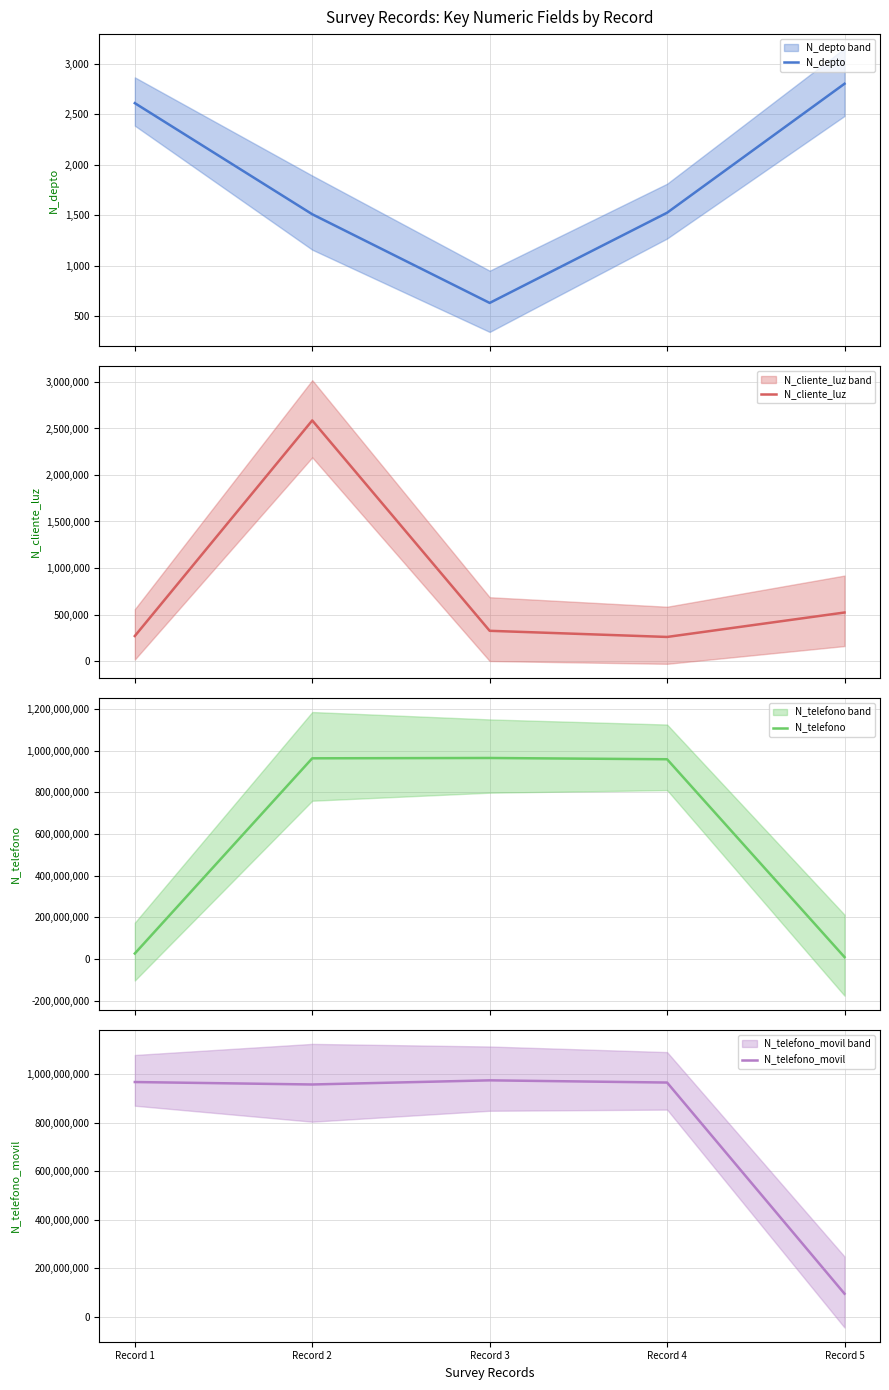

In N_cliente_luz, how many points are lower than both neighbors (excluding endpoints)?

1